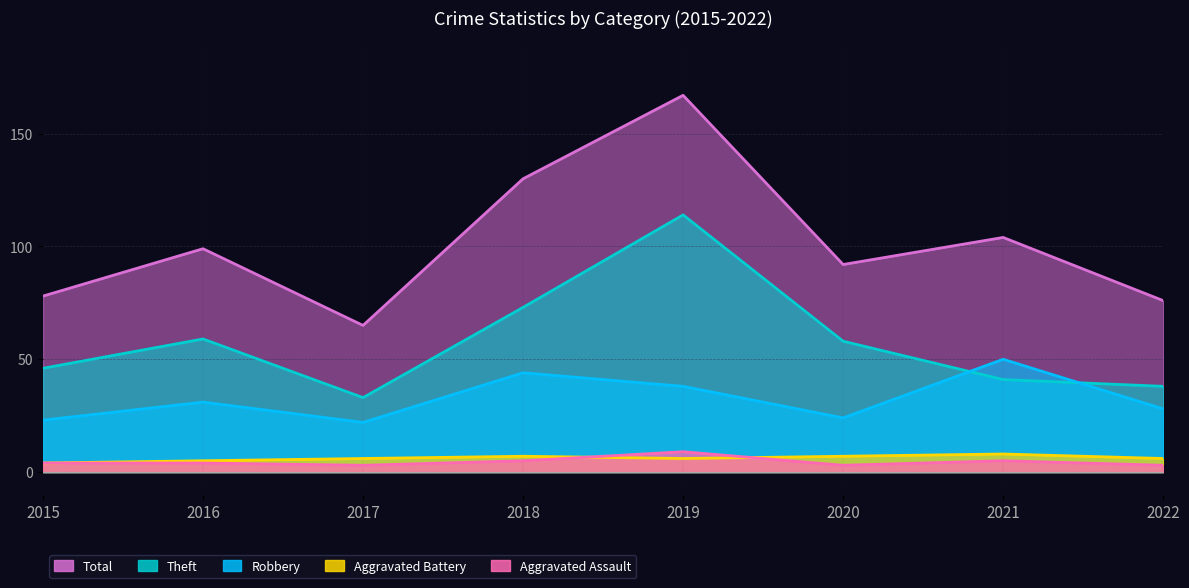

Which series has the largest total across all categories?

Total